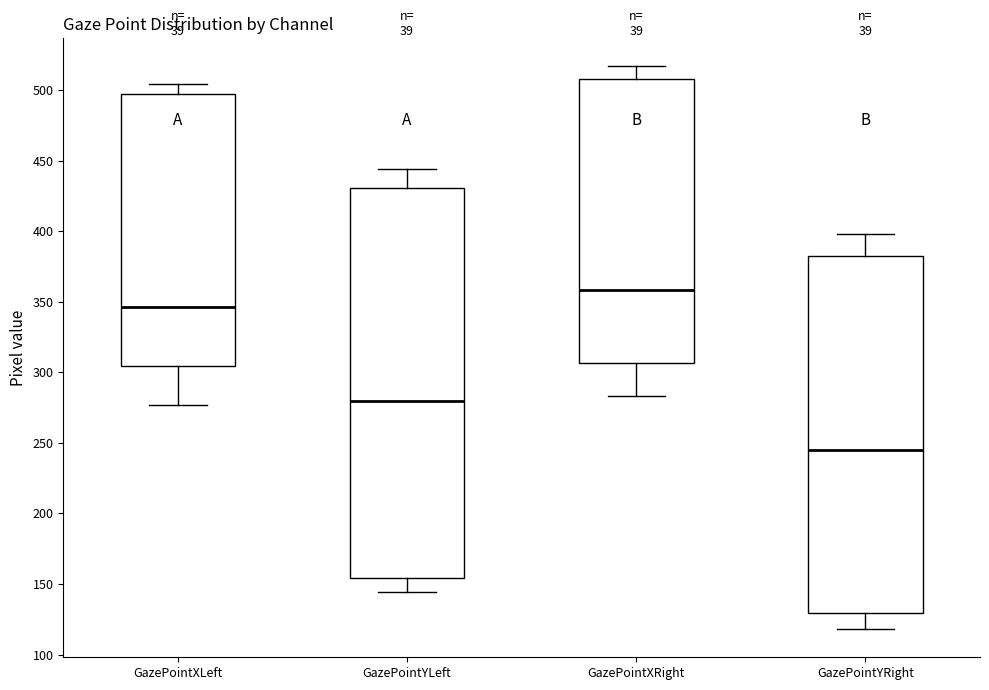

Where is the lower edge of the box for GazePointYRight on the y-axis? The values are not printed on the chart, so give them approximately, as read against the axis.

130